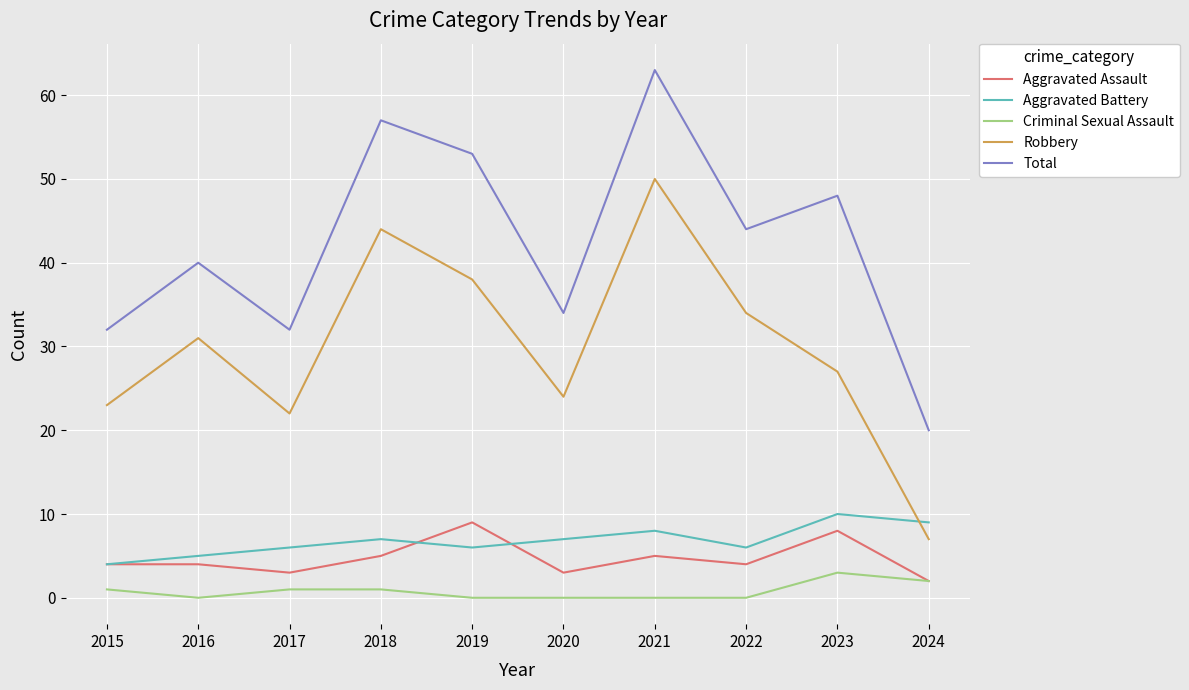

True or false: Aggravated Battery has a value of 4 at 2020.

False